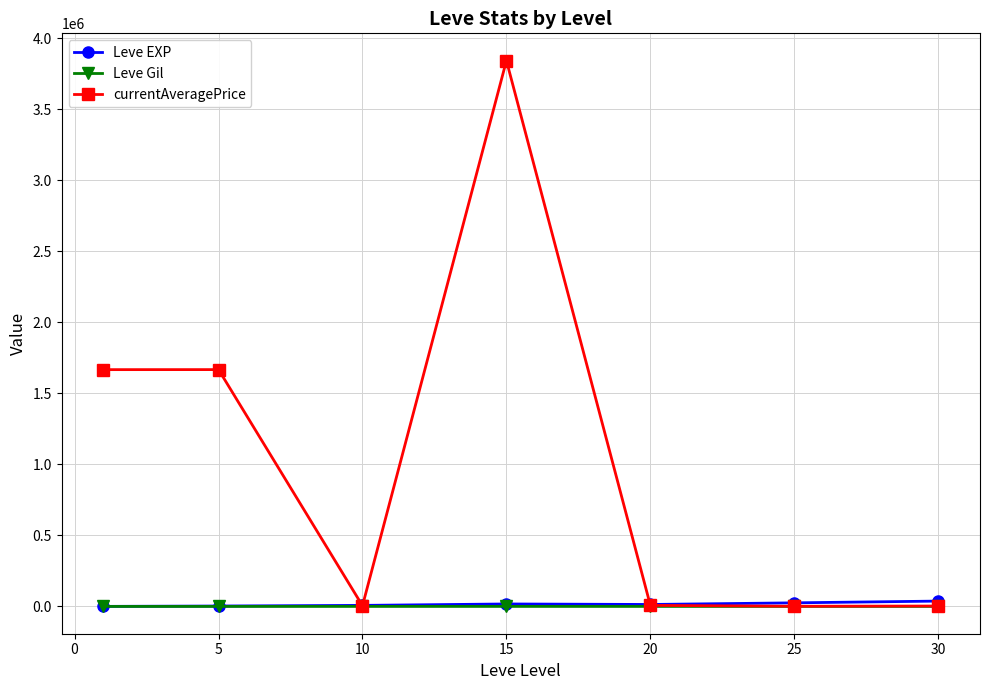

What is the greatest value displayed?

3841615.0